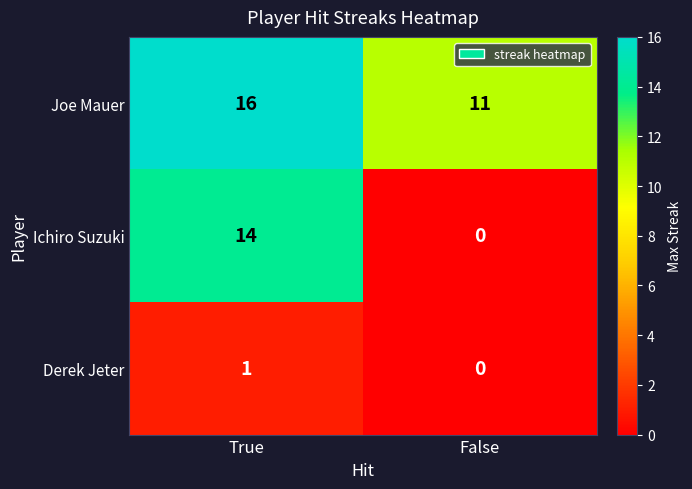

Between True and False, which series saw the biggest shift?

Ichiro Suzuki